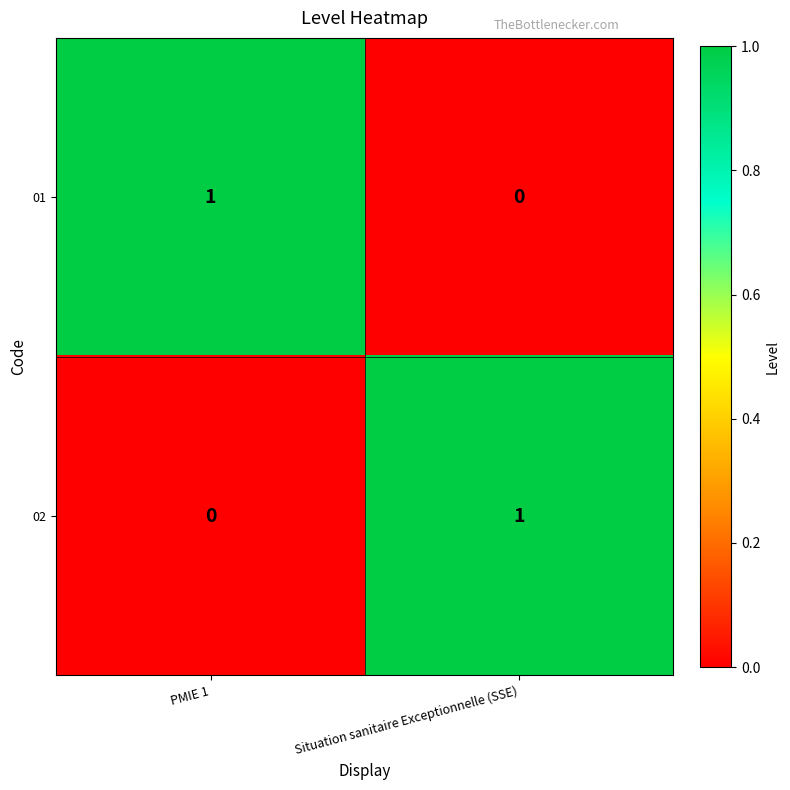

True or false: 01 has a value of 1 at PMIE 1.

True